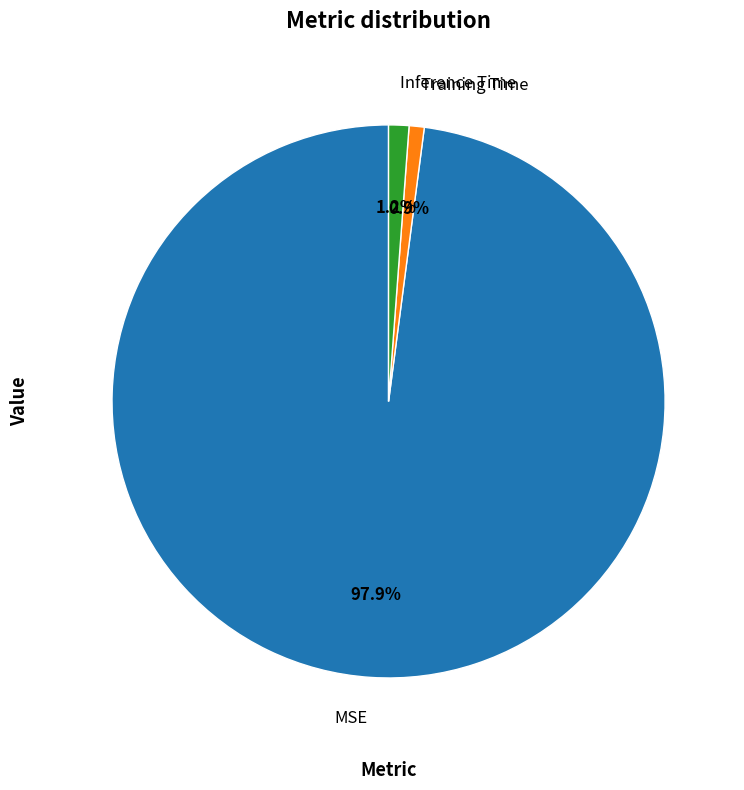

To the nearest percent, what percentage of the pie is MSE?

98%